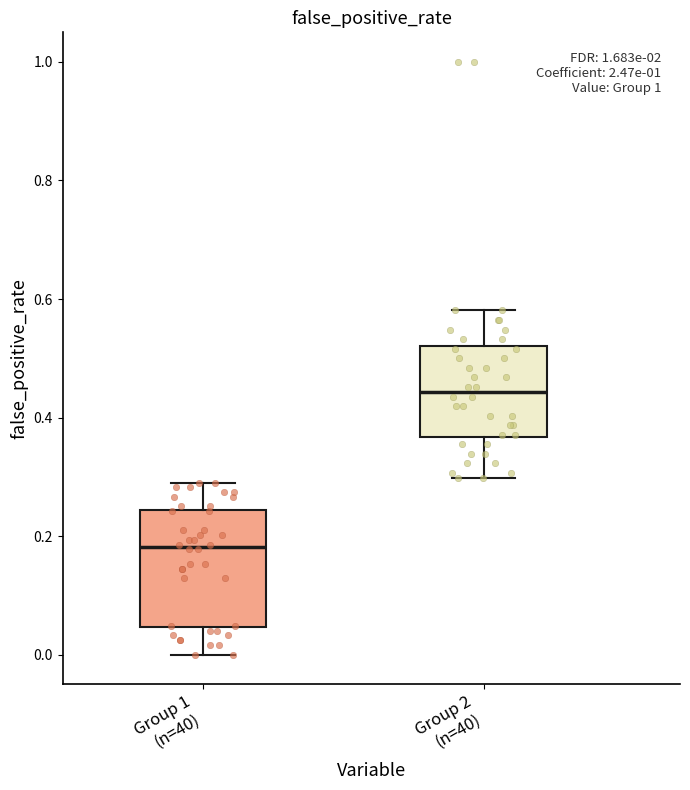

Where is the upper edge of the box for Group 2 (n=40) on the y-axis? The values are not printed on the chart, so give them approximately, as read against the axis.

0.52